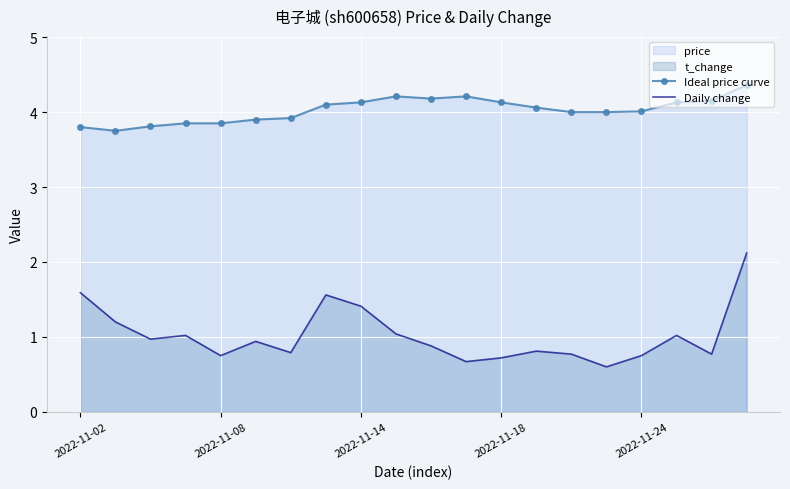

Which has a higher value, 10 or 7?

10